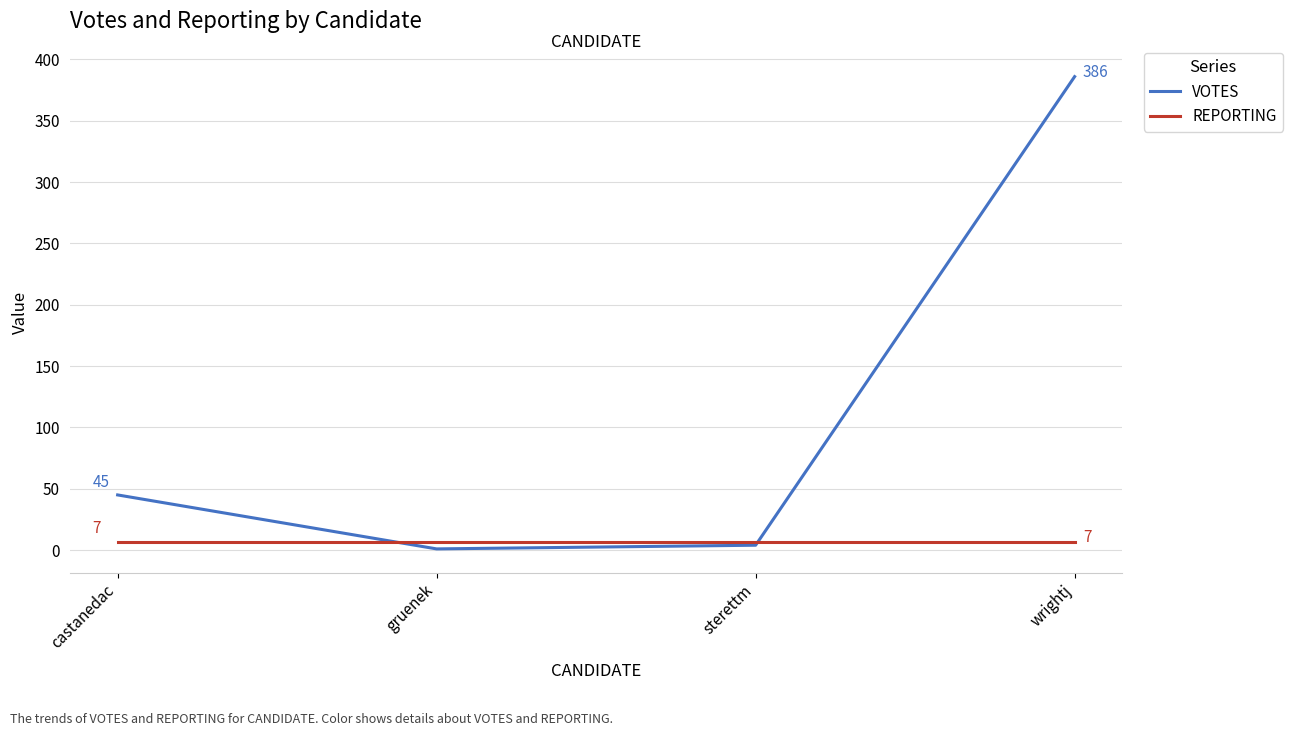

List the series in order of their peak value, highest first.

VOTES, REPORTING